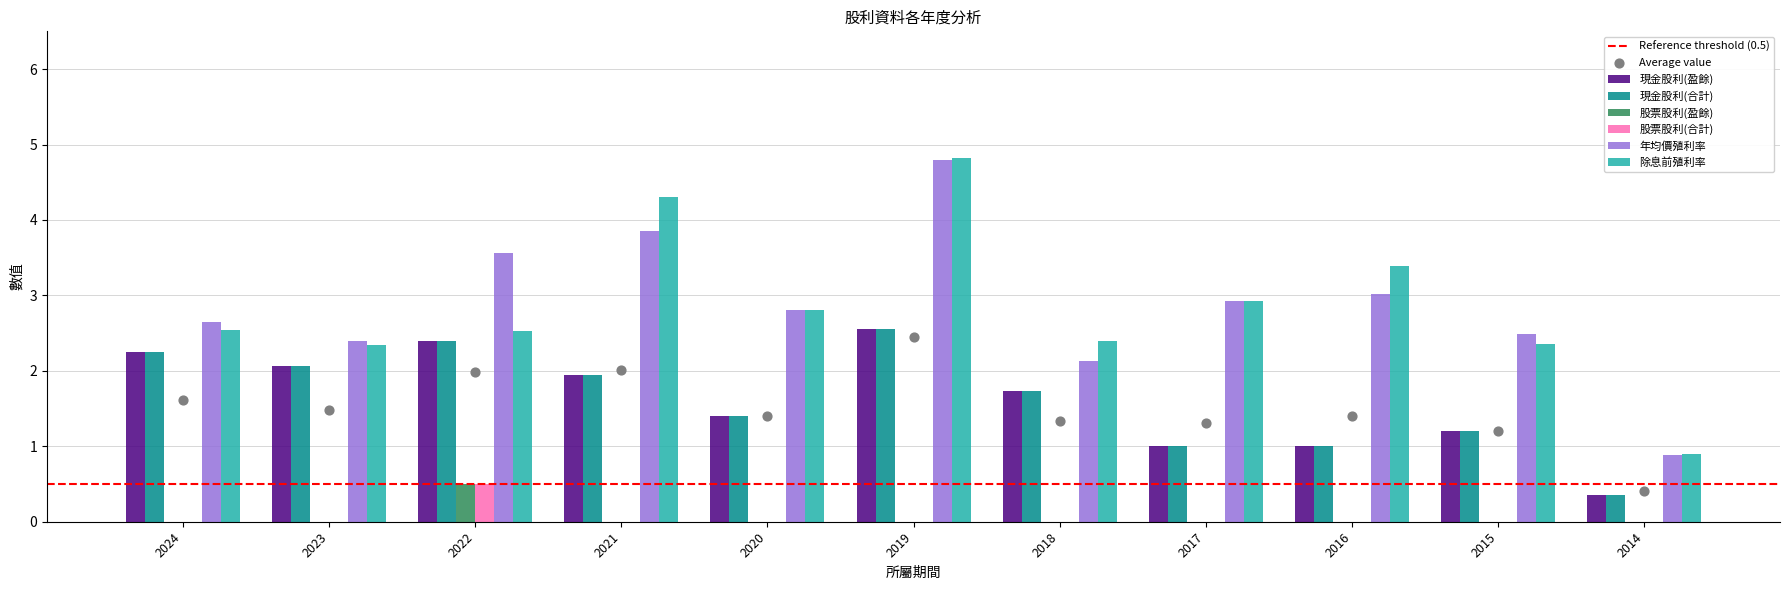

At how many categories does at least one series exceed 3?

4